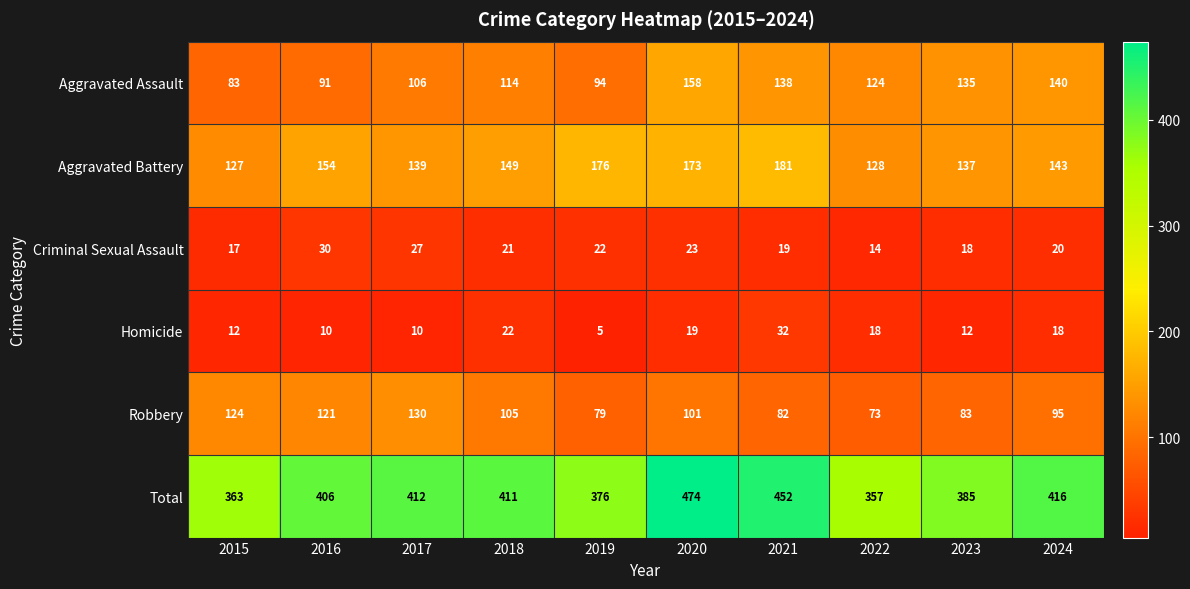

At which label is Criminal Sexual Assault closest to 22?

2019